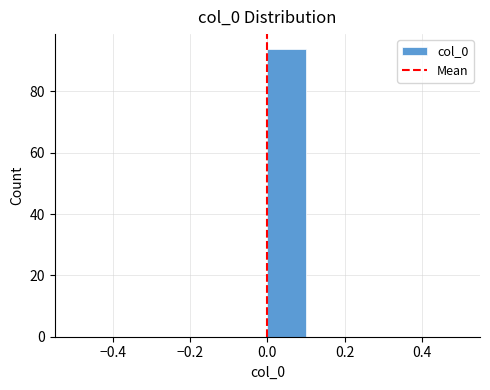

Reading left to right, list every bar in this chart as the range it spans on the x-axis followed by its height. The values are not printed on the chart, so give them approximately, as read against the axis.

-0.5 to -0.4: 0
-0.4 to -0.3: 0
-0.3 to -0.2: 0
-0.2 to -0.1: 0
-0.1 to 0.0: 0
0.0 to 0.1: 94
0.1 to 0.2: 0
0.2 to 0.3: 0
0.3 to 0.4: 0
0.4 to 0.5: 0